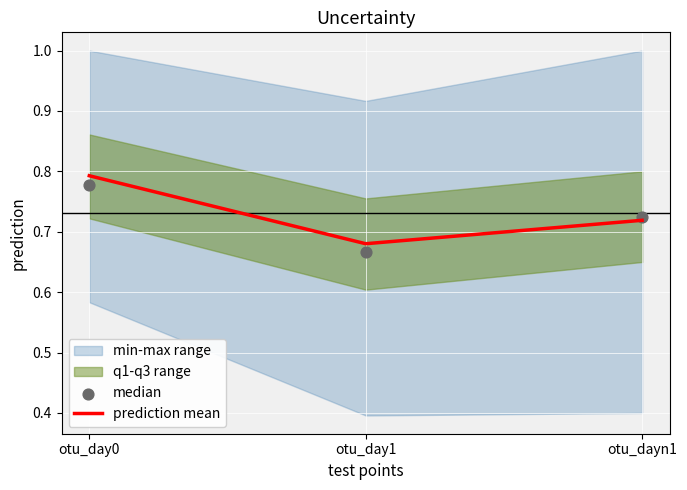

Is the value of median at otu_day1 greater than the value of prediction mean at otu_day1?

No